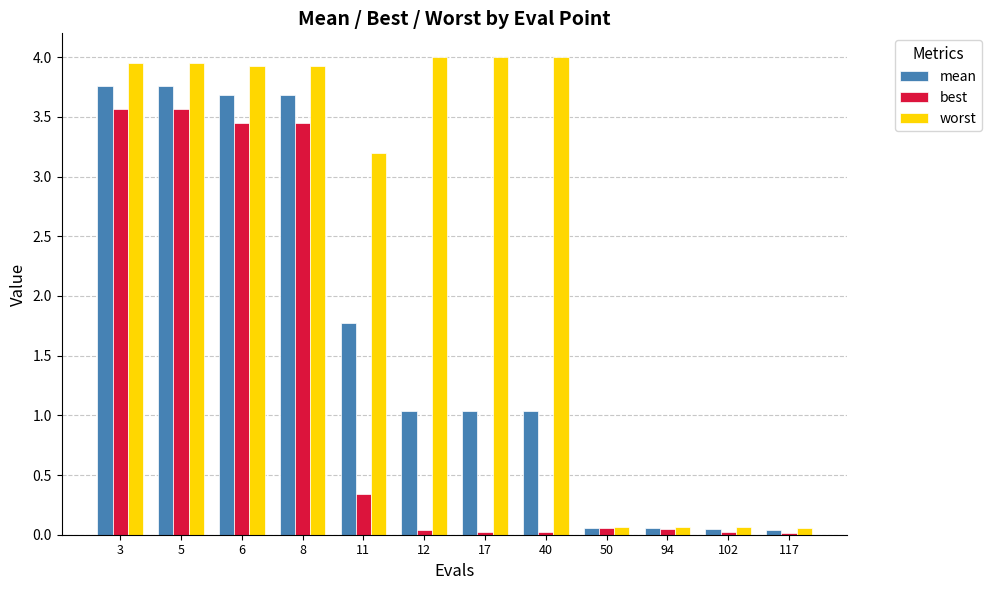

What is the highest value of the worst series?

4.0